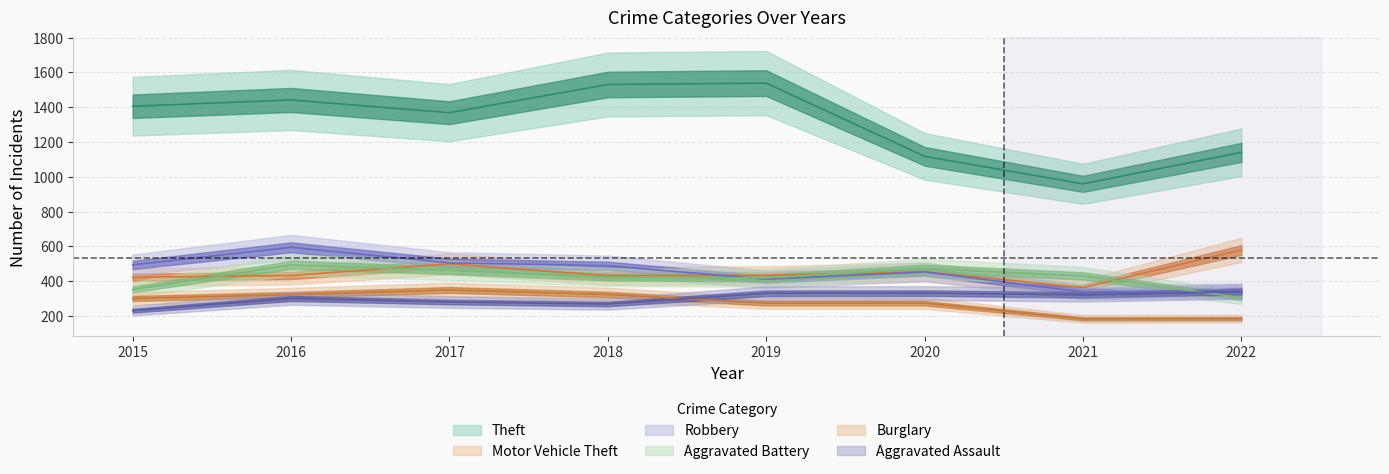

Reading right to left, list all the values displayed in this chart.

Theft: 2022=1141	2021=960	2020=1118	2019=1539	2018=1531	2017=1369	2016=1442	2015=1406
Motor Vehicle Theft: 2022=580	2021=364	2020=454	2019=434	2018=432	2017=500	2016=433	2015=423
Robbery: 2022=346	2021=338	2020=454	2019=412	2018=489	2017=506	2016=595	2015=494
Aggravated Battery: 2022=306	2021=431	2020=473	2019=419	2018=424	2017=463	2016=494	2015=353
Burglary: 2022=185	2021=184	2020=274	2019=274	2018=324	2017=350	2016=323	2015=301
Aggravated Assault: 2022=340	2021=322	2020=332	2019=331	2018=269	2017=281	2016=301	2015=231